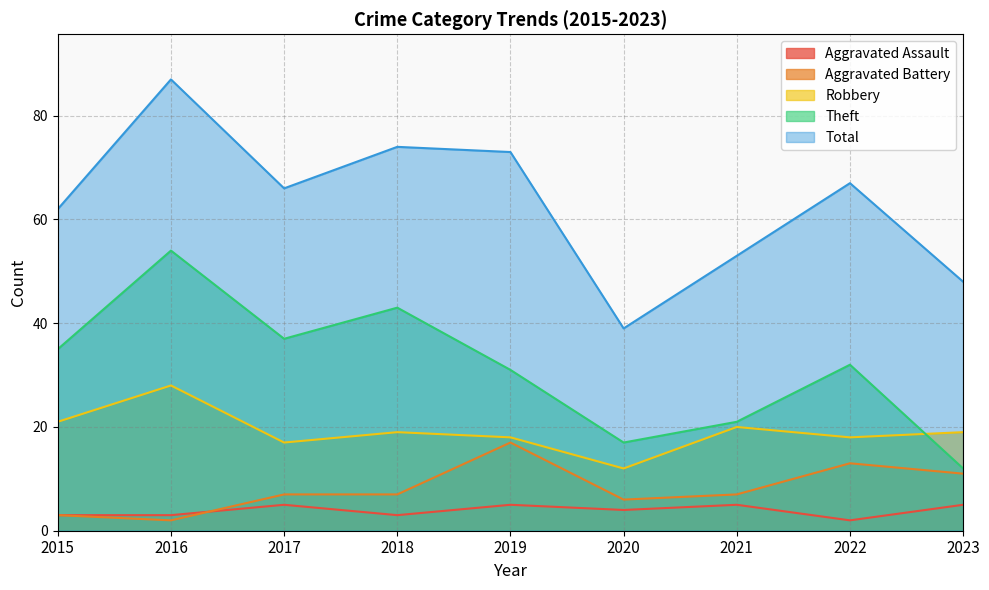

The value of Aggravated Battery at 2021 is 12. True or false?

False